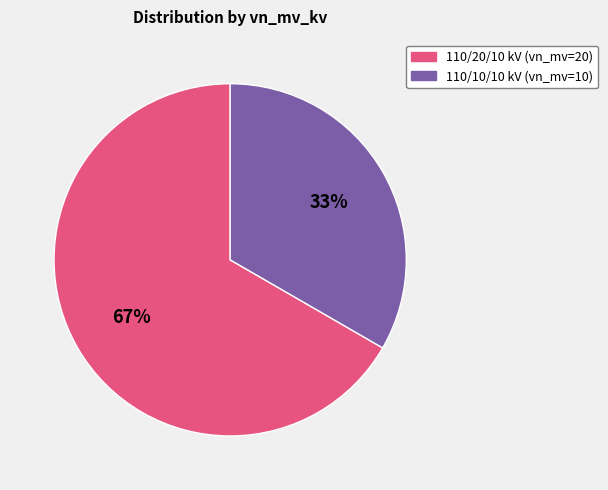

To the nearest percent, what is the average slice percentage?

50%